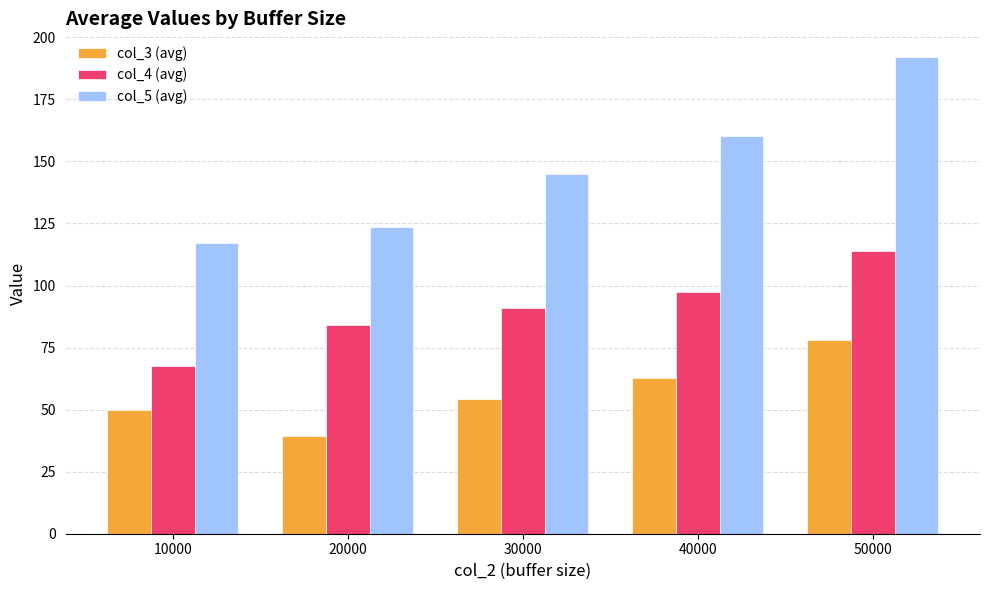

Rank the categories by col_4 (avg) value from lowest to highest.

10000, 20000, 30000, 40000, 50000